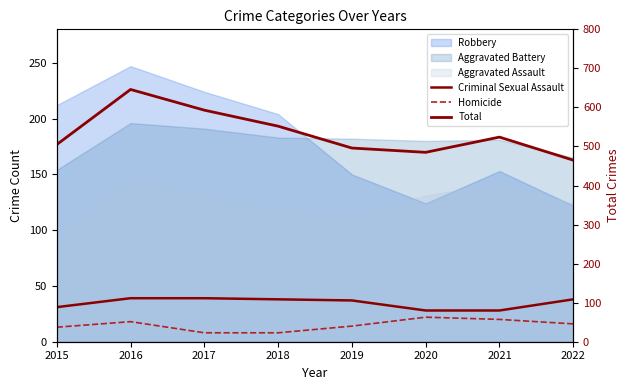

Where is Total nearest to the value 555?

2018